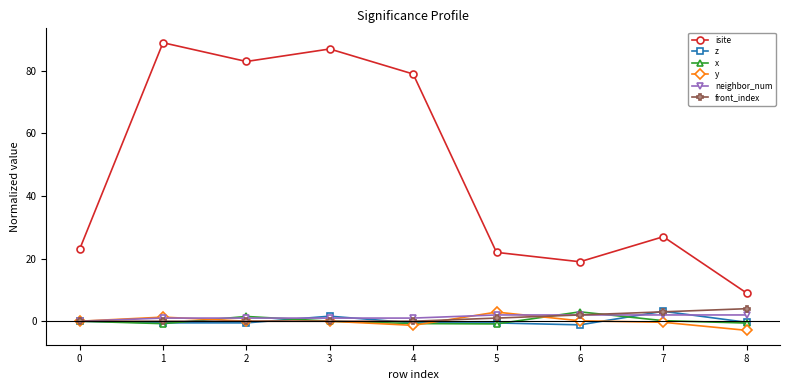

True or false: neighbor_num and y intersect in this chart.

True